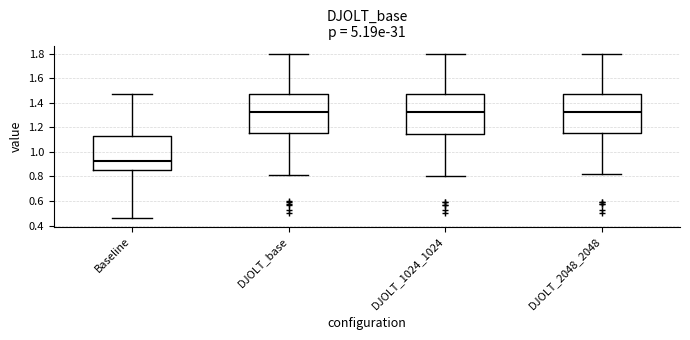

Reading left to right, read every box against the y-axis: the position of its median line, the range the box covers, and the ends of its whiskers. The values are not printed on the chart, so give them approximately, as read against the axis.

Baseline: median 0.92, box 0.86 to 1.12, whiskers 0.46 to 1.48
DJOLT_base: median 1.32, box 1.16 to 1.48, whiskers 0.82 to 1.80
DJOLT_1024_1024: median 1.32, box 1.14 to 1.48, whiskers 0.80 to 1.80
DJOLT_2048_2048: median 1.32, box 1.16 to 1.48, whiskers 0.82 to 1.80